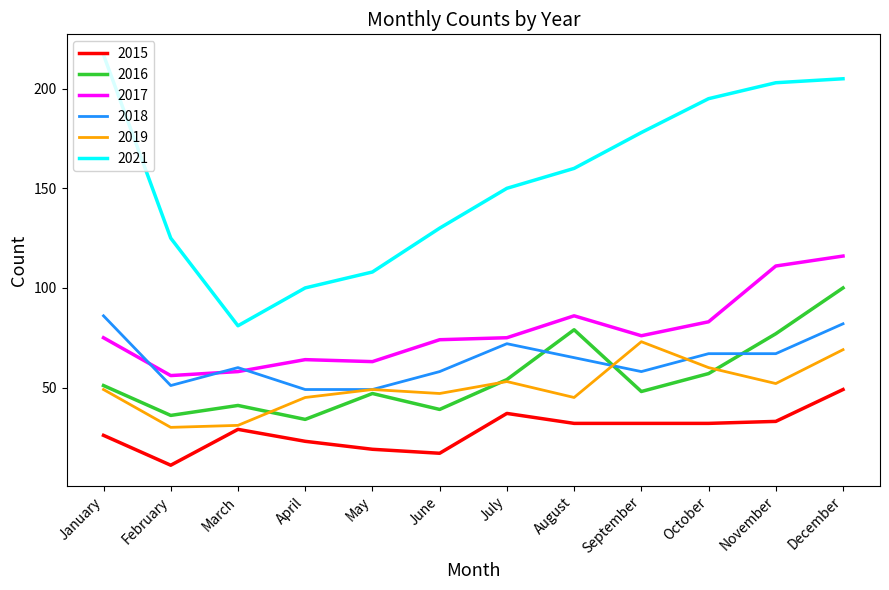

Which category has the highest value in the 2018 series?

January